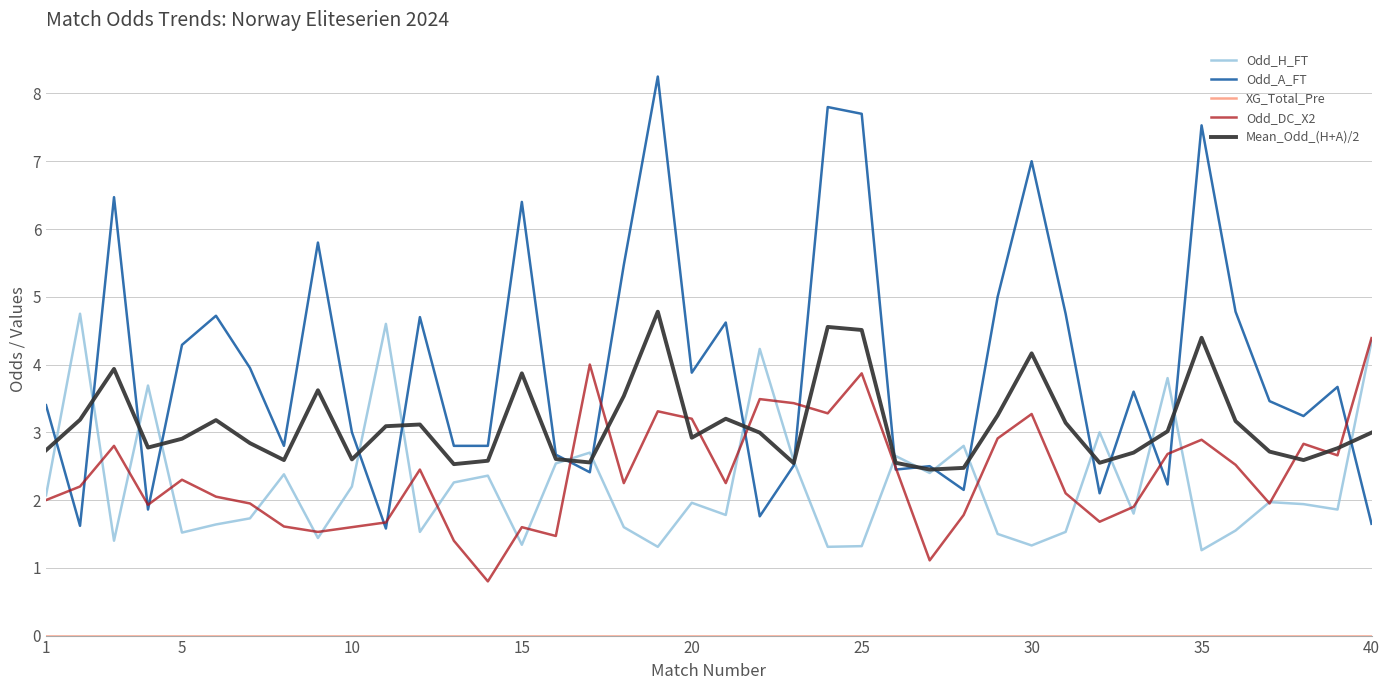

Which series has the widest spread of values?

Odd_A_FT